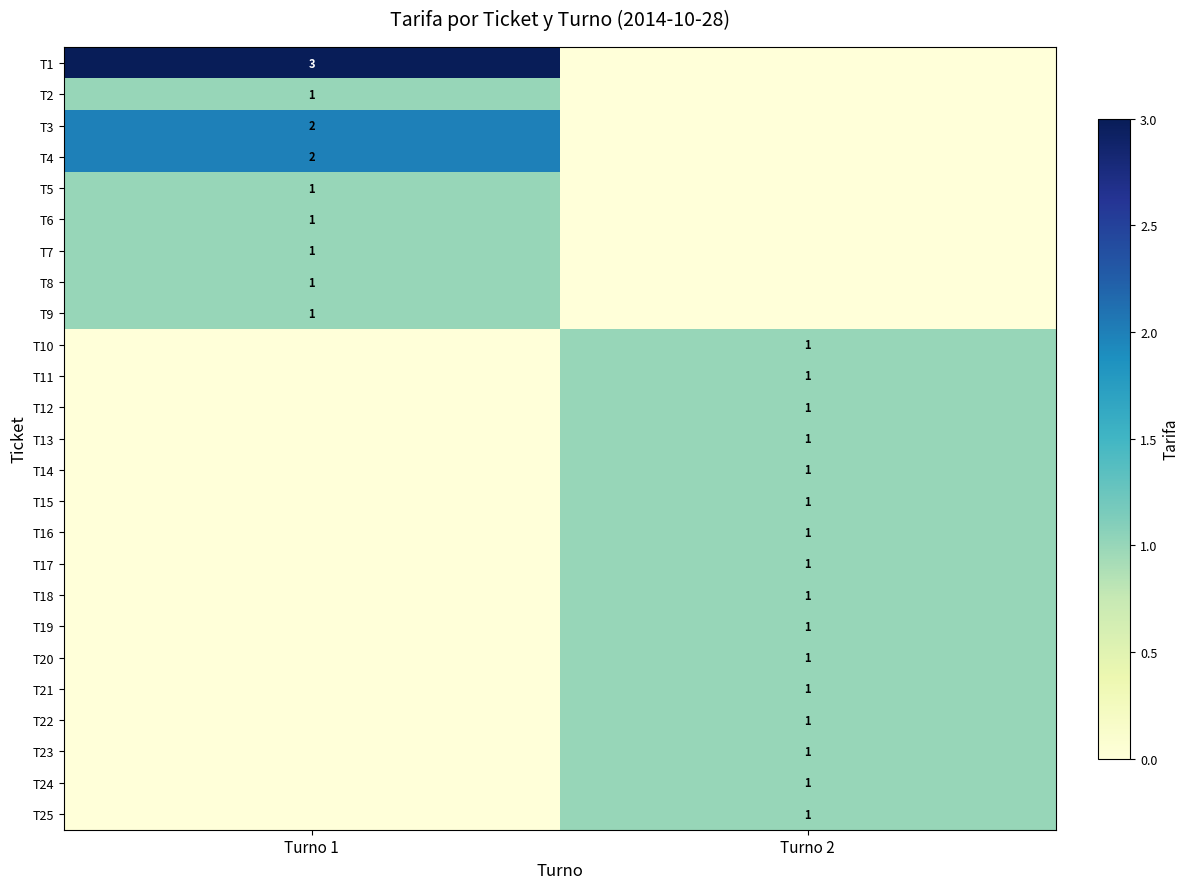

True or false: T10 has a value of 2 at Turno 2.

False